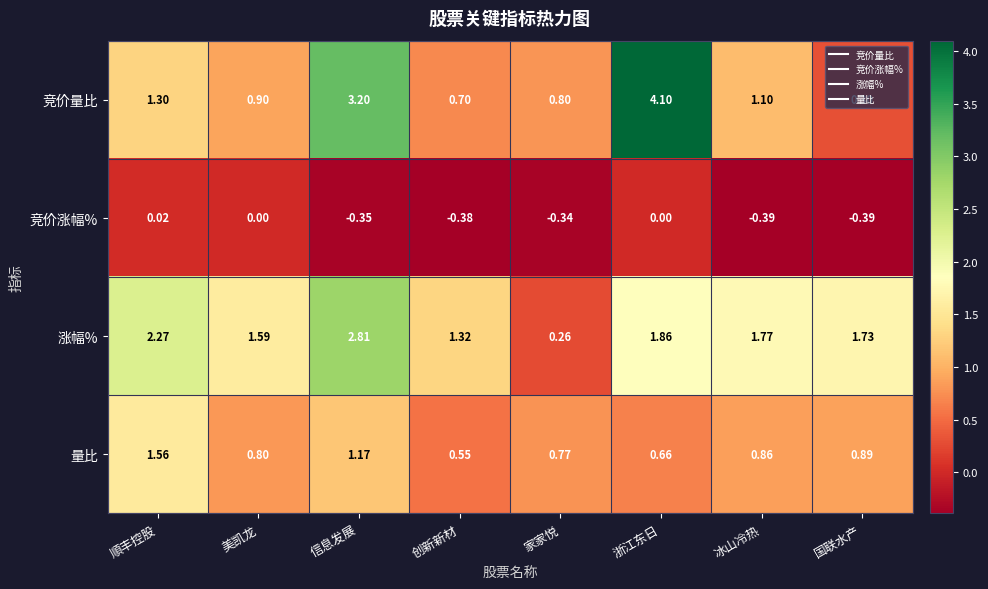

What is the difference between the highest and lowest values at 浙江东日?

4.1